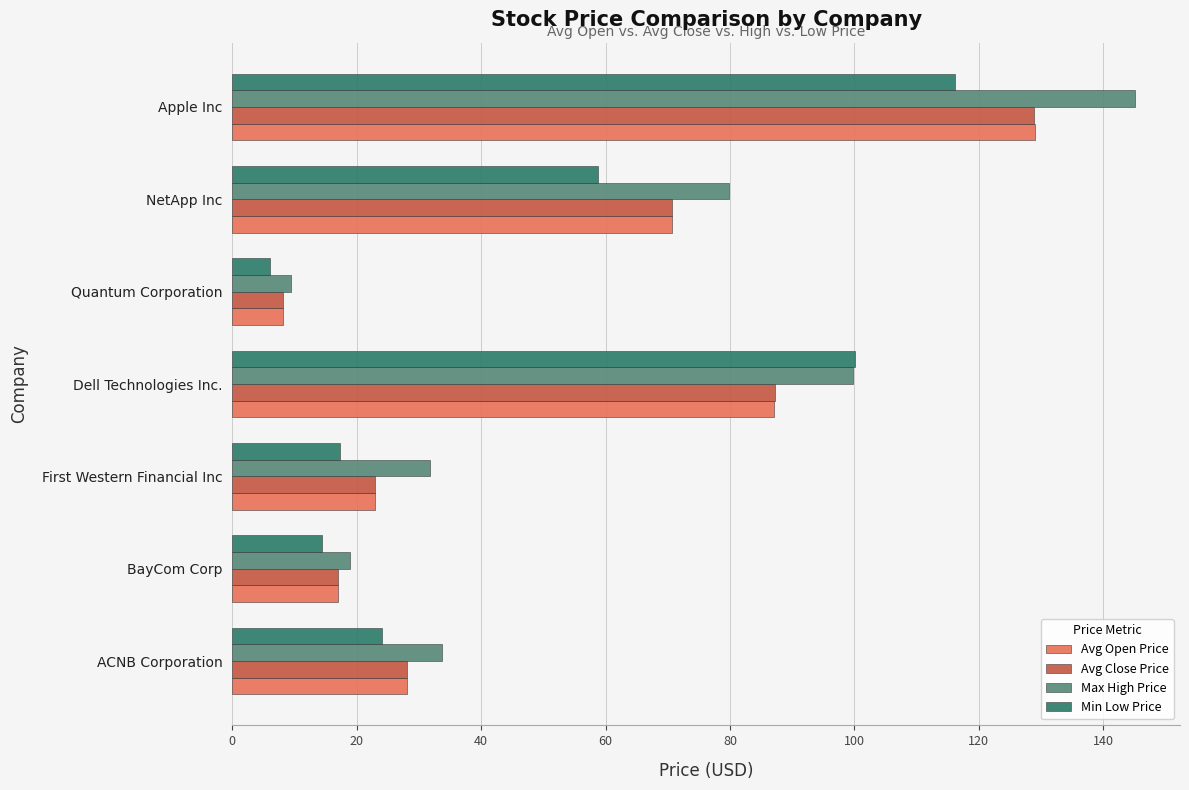

What is the sum of the Avg Close Price values at NetApp Inc and Apple Inc?

199.6